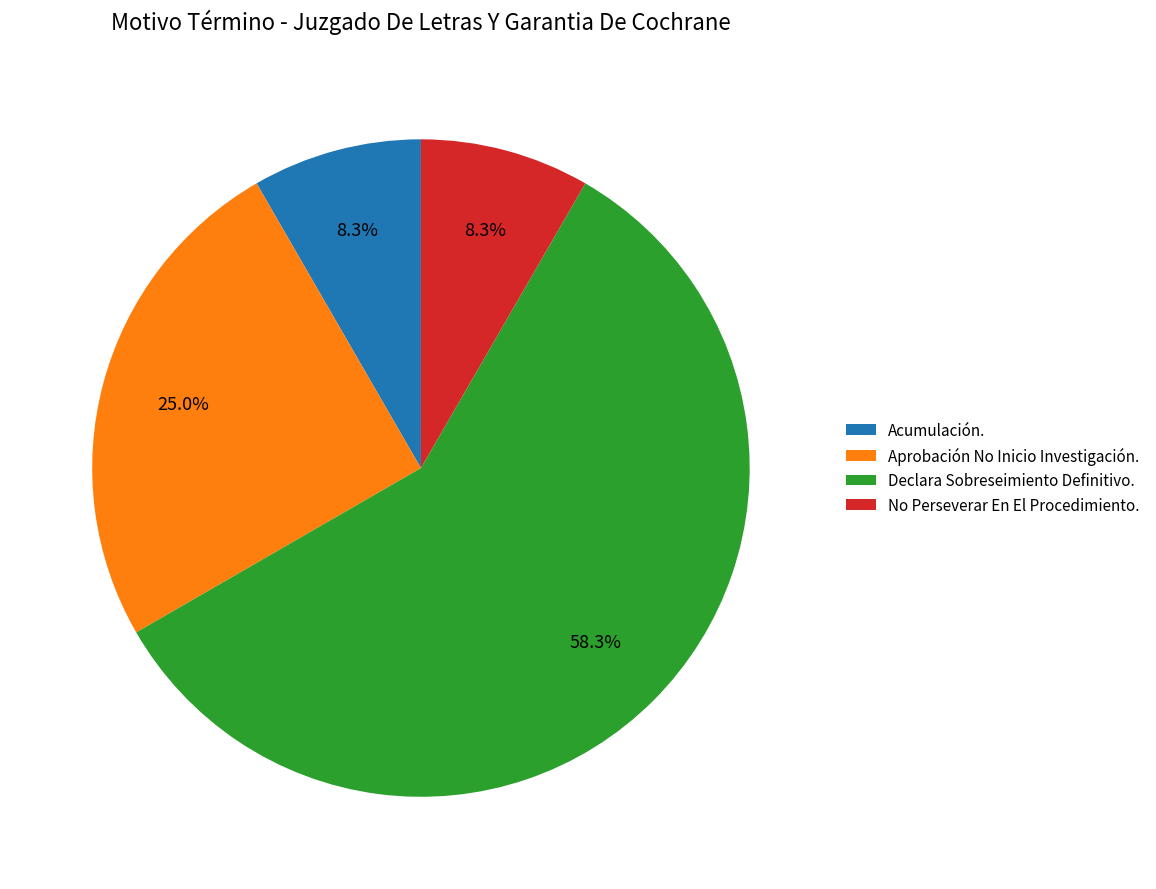

To the nearest percent, what is the difference between the largest and smallest slice percentages?

50%